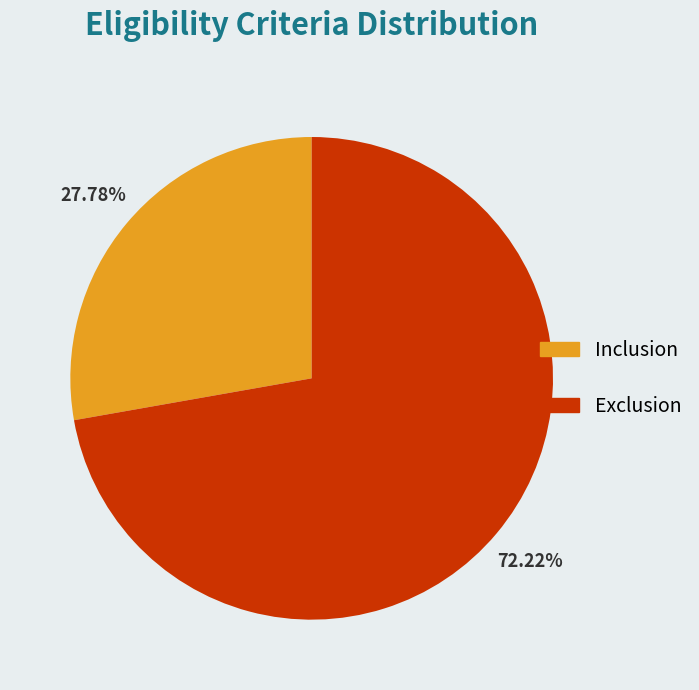

To the nearest percent, what portion does Inclusion represent?

28%